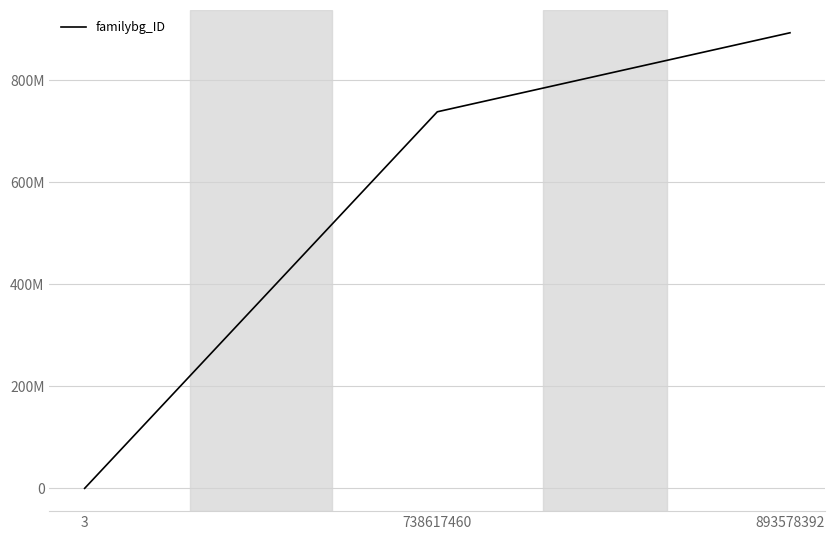

Does the chart have visible grid lines?

Yes